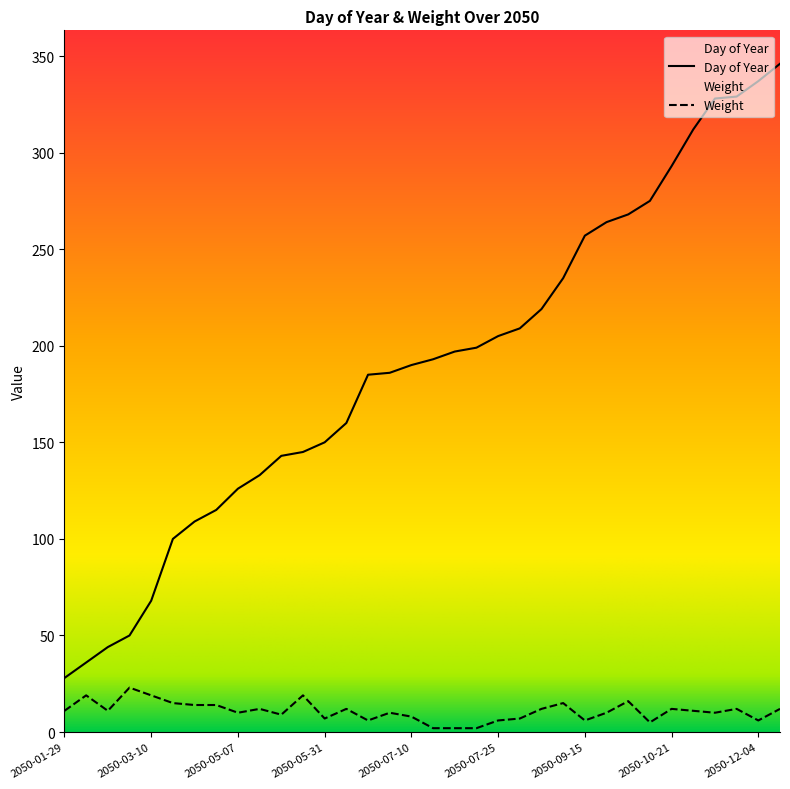

At how many categories does at least one series exceed 201?

14